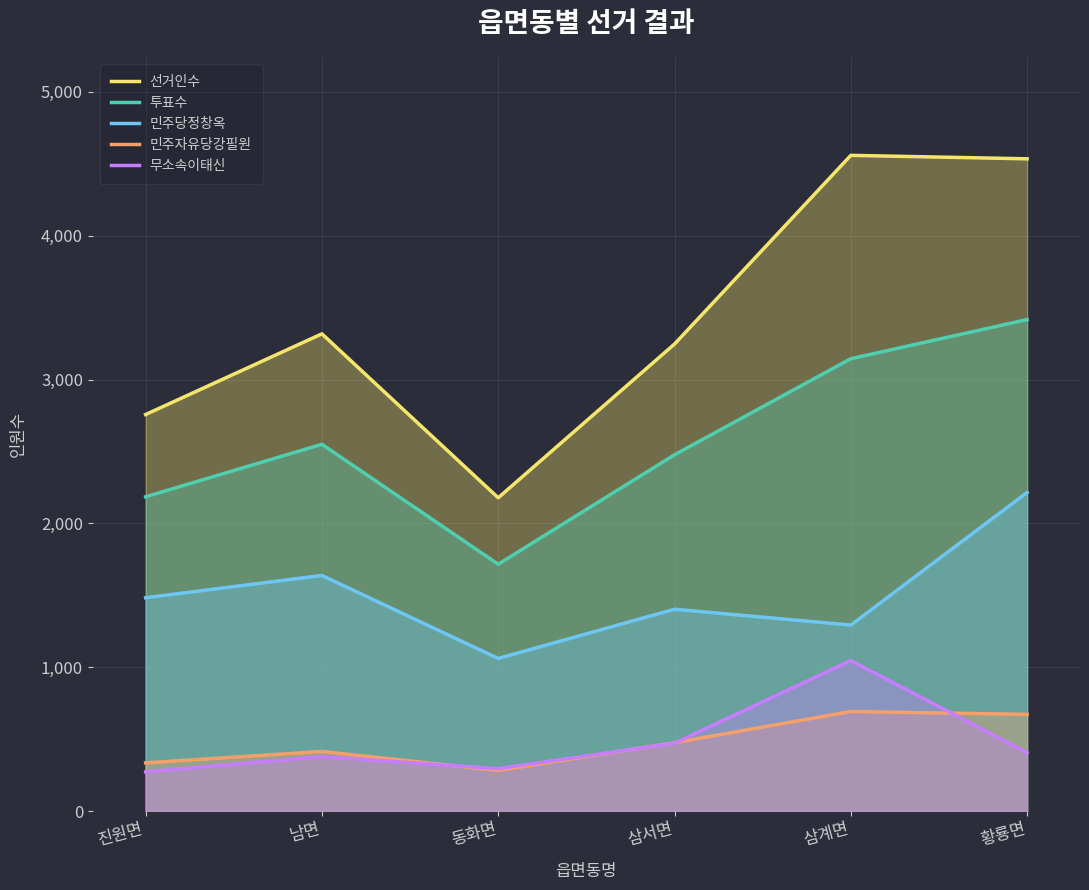

What is the label of the 6th point from the left?

황룡면